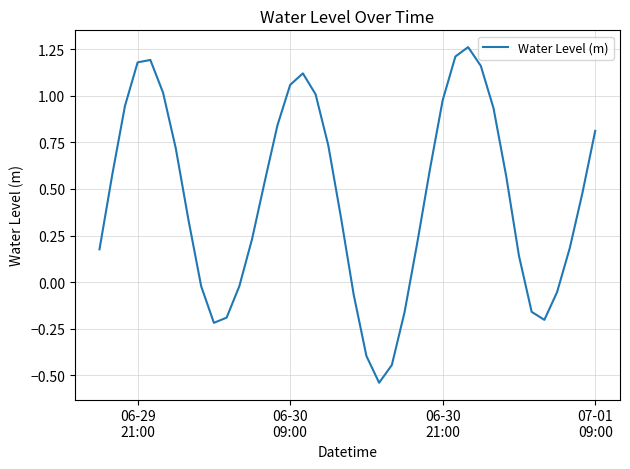

True or false: the data has more than 0 interior local peaks.

True